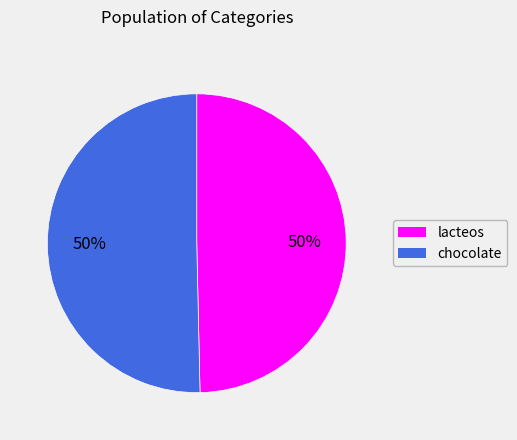

Do lacteos and chocolate together represent more than half of the pie?

Yes